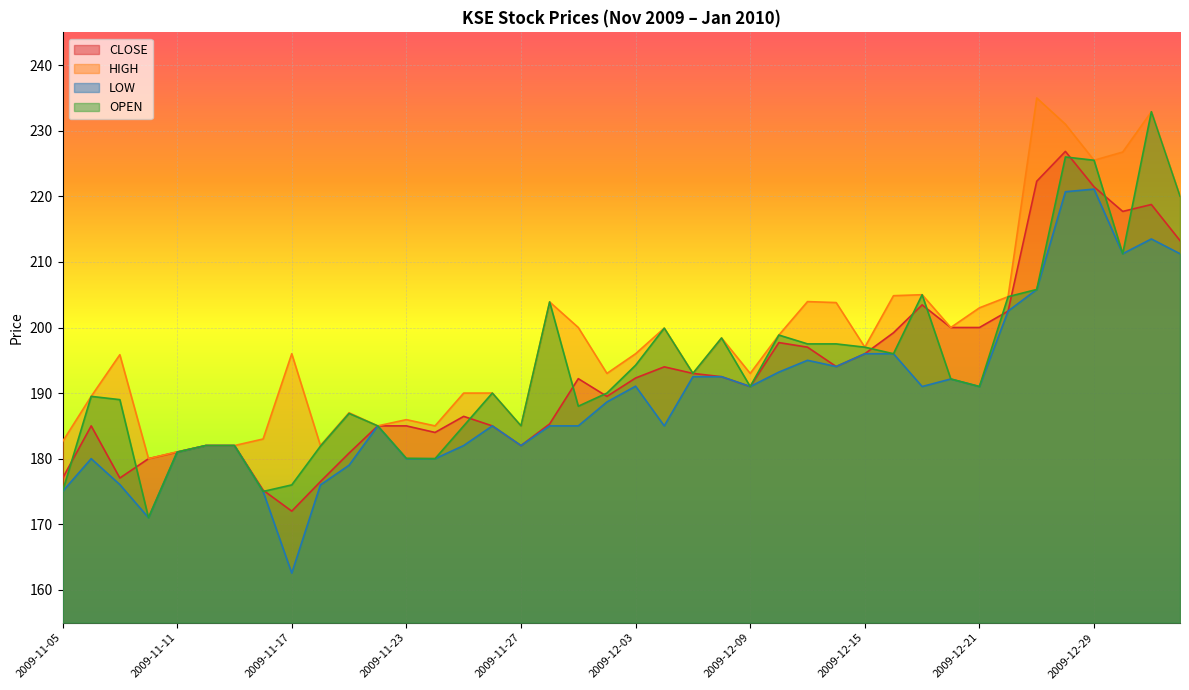

Rank the series by their maximum value, from highest to lowest.

HIGH, OPEN, CLOSE, LOW